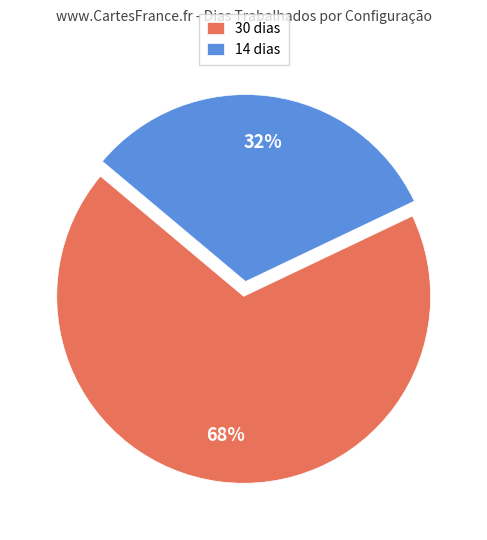

The 30 dias slice represents 68% of the pie. True or false?

True